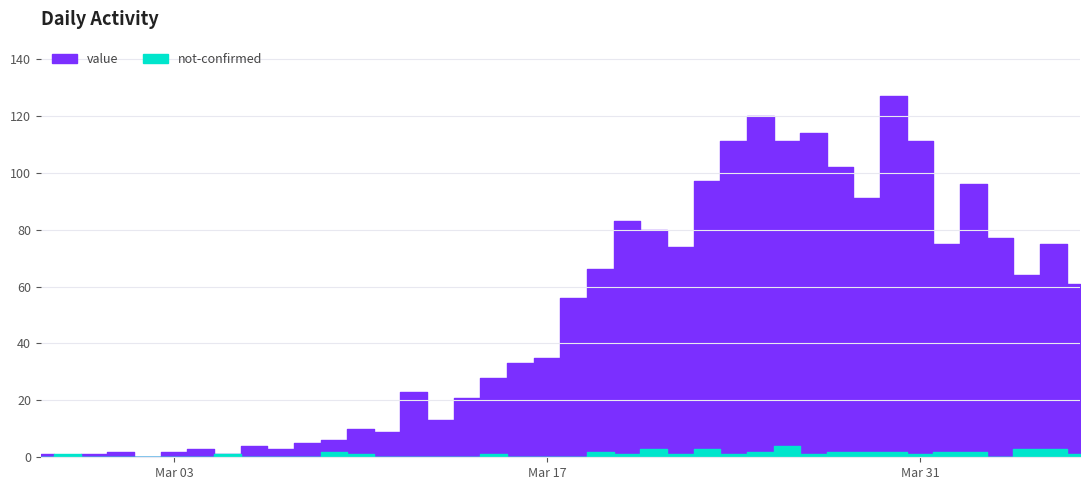

Is it true that value equals 174 at 2020-03-30?

False